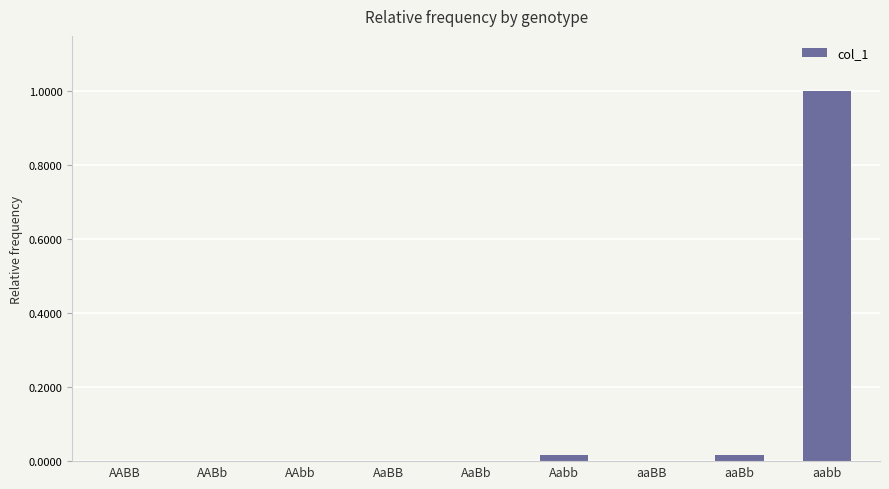

The chart shows a value of 0.0 at aaBB. True or false?

True